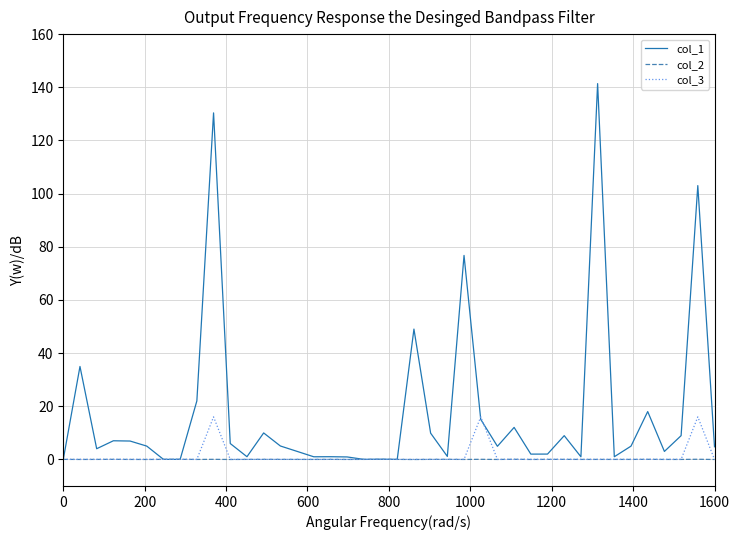

What is the greatest value displayed?

141.4